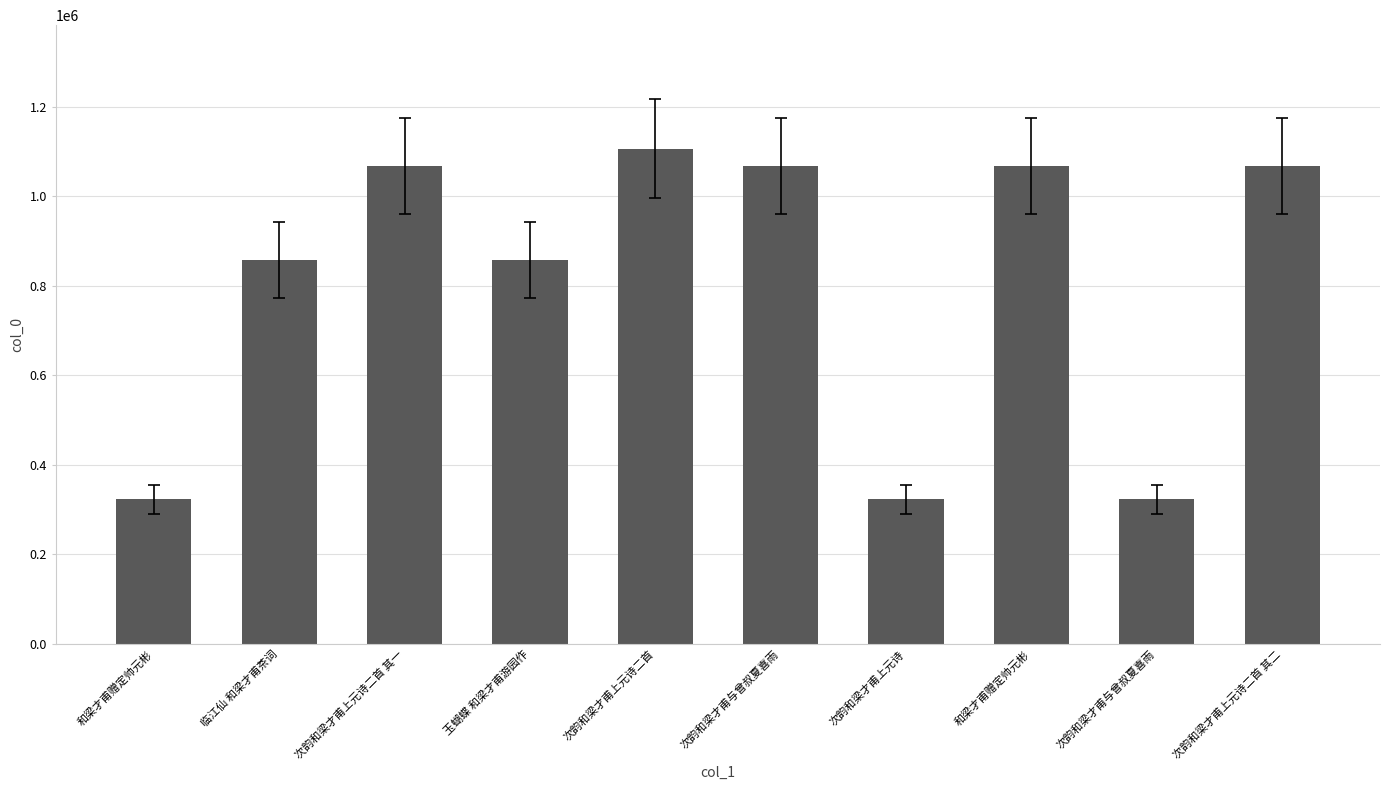

How many distinct data groups are displayed?

1